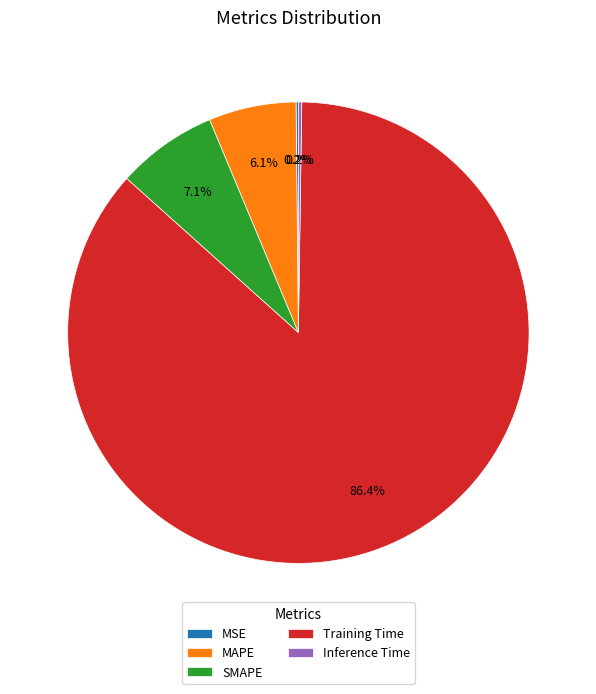

What is the largest slice in the pie chart?

Training Time